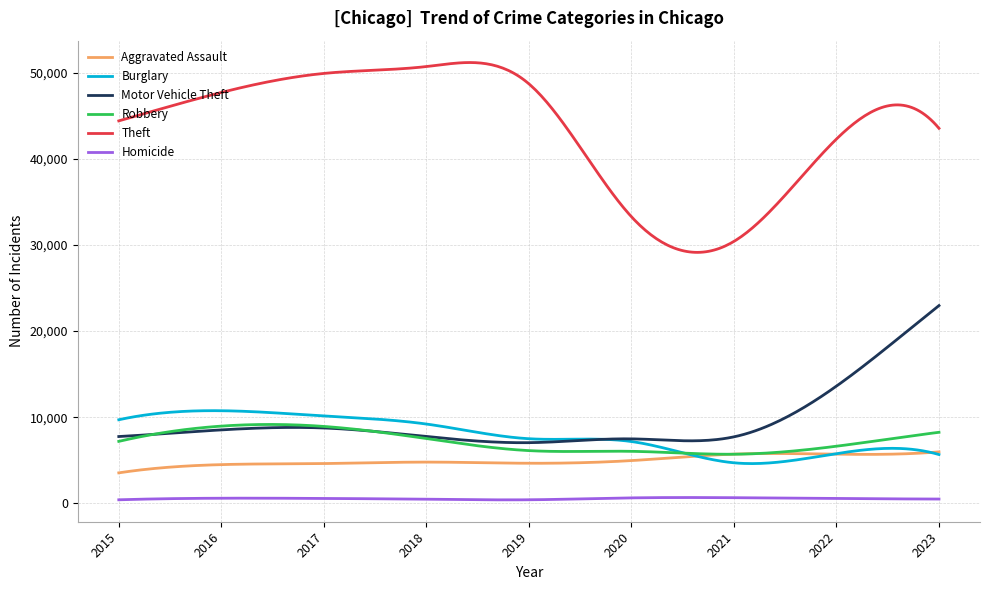

Which series has the largest total across all categories?

Theft